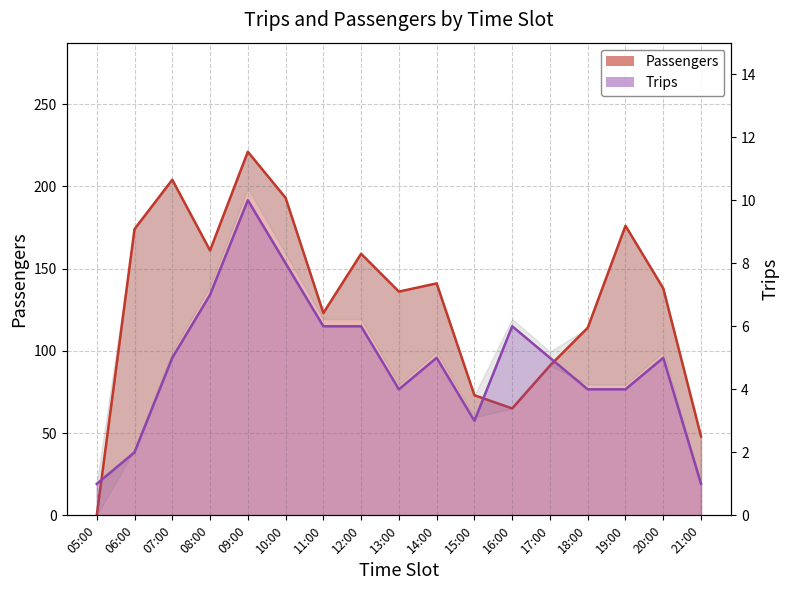

At which label is Trips closest to 5?

07:00